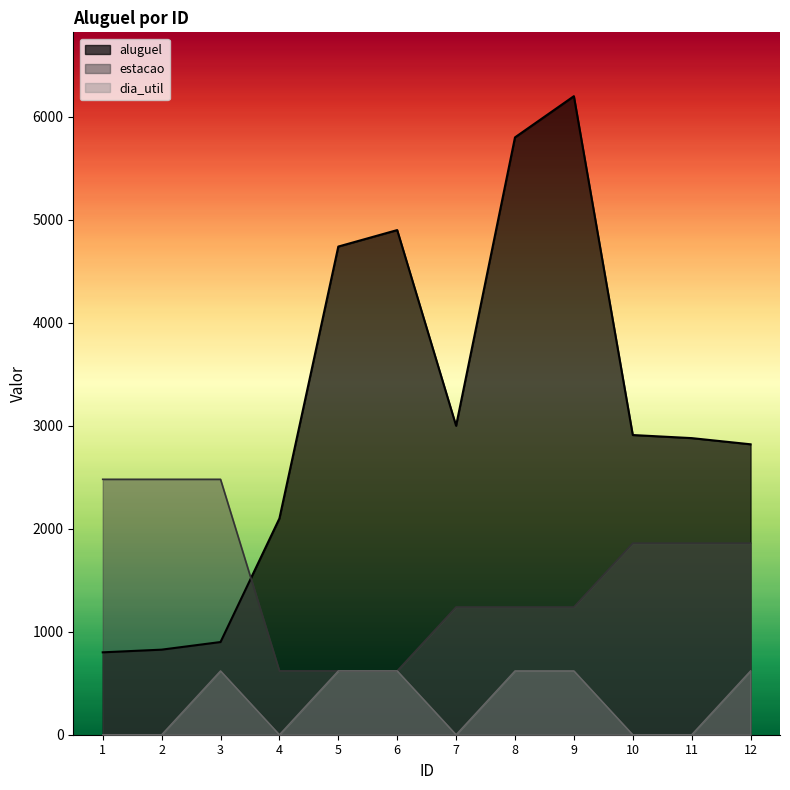

The value of aluguel at 7 is 3000. True or false?

True